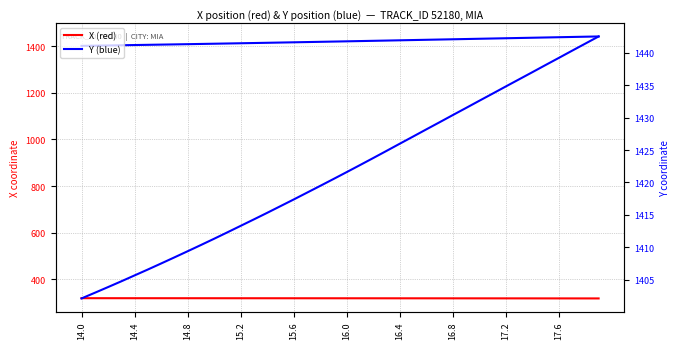

True or false: Y (blue) and X (red) intersect in this chart.

False